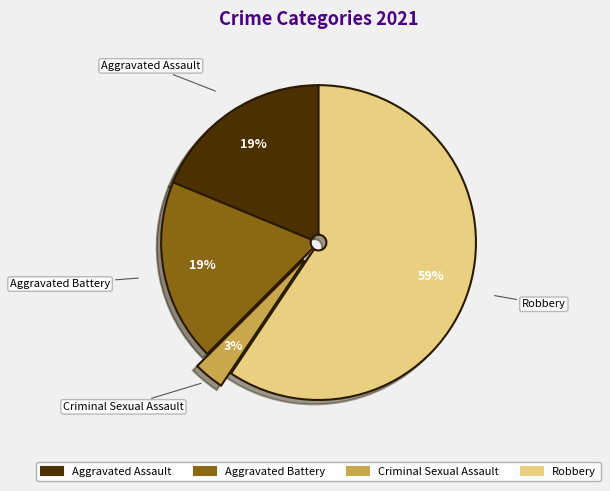

Do Aggravated Battery and Aggravated Assault together represent more than half of the pie?

No